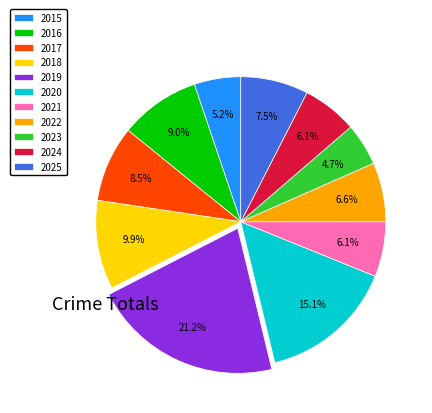

Does 2016 account for over 50% of the chart?

No